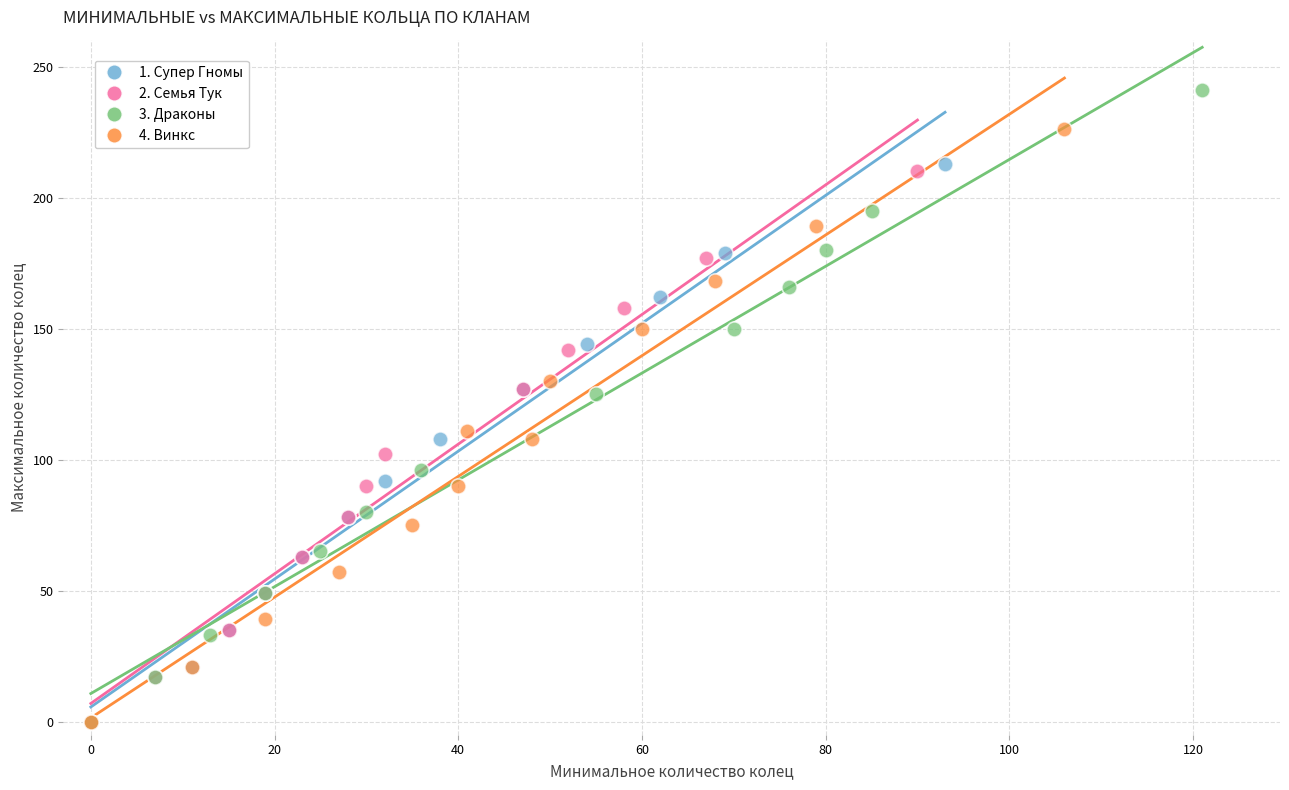

Which series contains the highest Y value?

3. Драконы